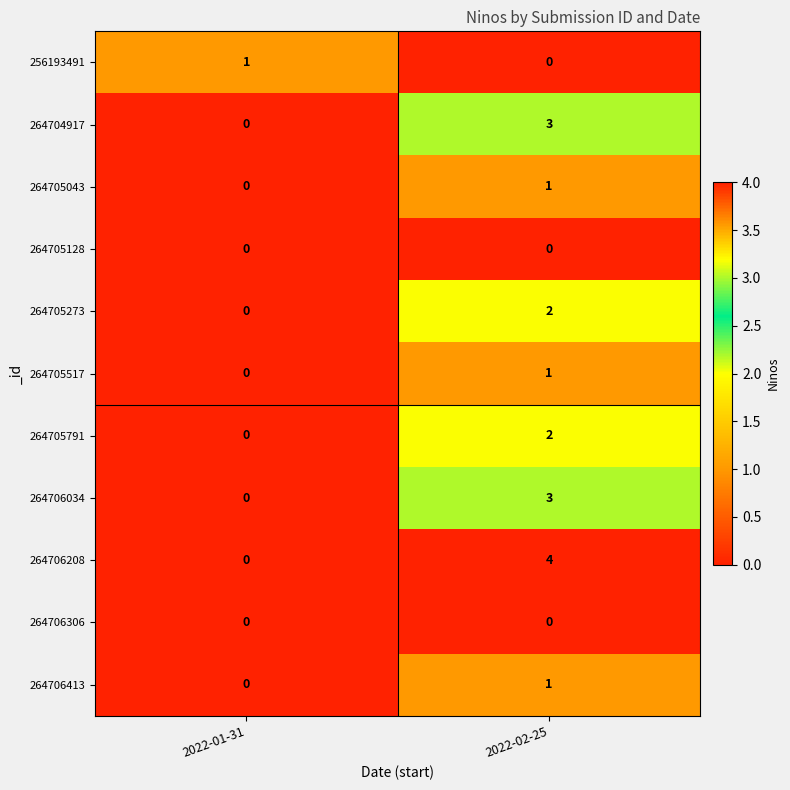

Reading left to right, what are all the values shown in this chart?

256193491: 2022-01-31=1	2022-02-25=0
264704917: 2022-01-31=0	2022-02-25=3
264705043: 2022-01-31=0	2022-02-25=1
264705128: 2022-01-31=0	2022-02-25=0
264705273: 2022-01-31=0	2022-02-25=2
264705517: 2022-01-31=0	2022-02-25=1
264705791: 2022-01-31=0	2022-02-25=2
264706034: 2022-01-31=0	2022-02-25=3
264706208: 2022-01-31=0	2022-02-25=4
264706306: 2022-01-31=0	2022-02-25=0
264706413: 2022-01-31=0	2022-02-25=1